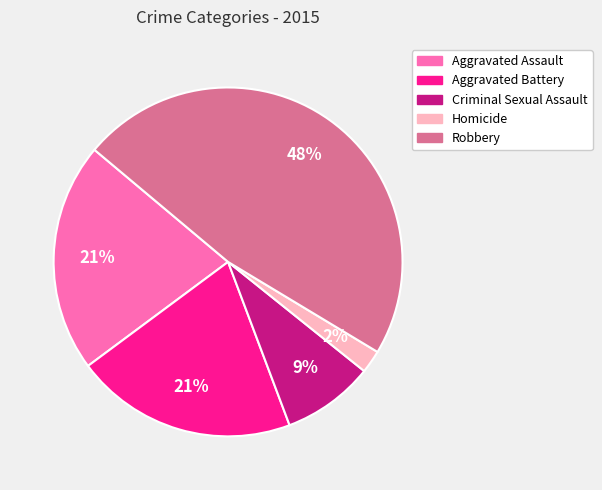

To the nearest percent, what percentage of the pie is Aggravated Assault?

21%